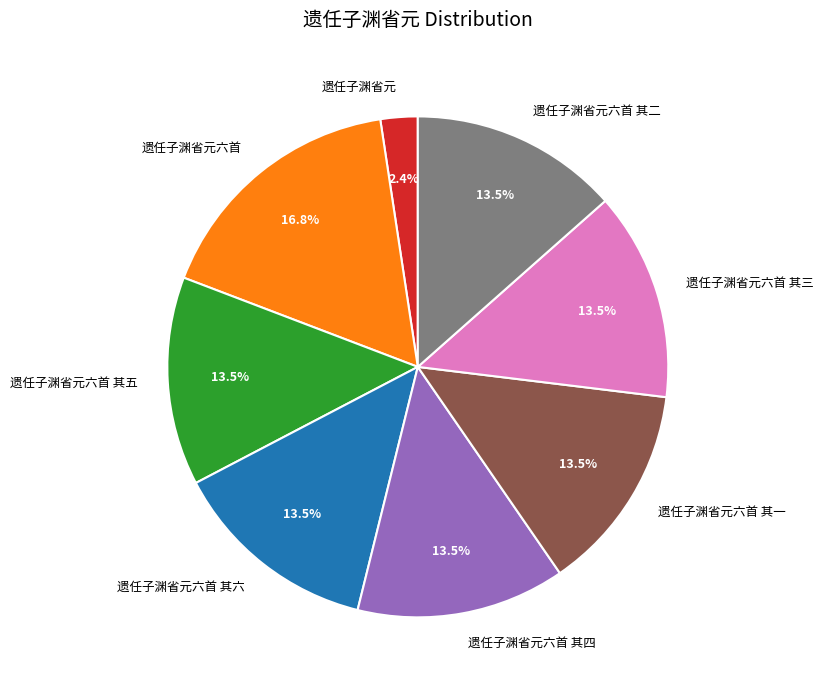

To the nearest percent, what is the average slice percentage?

12%